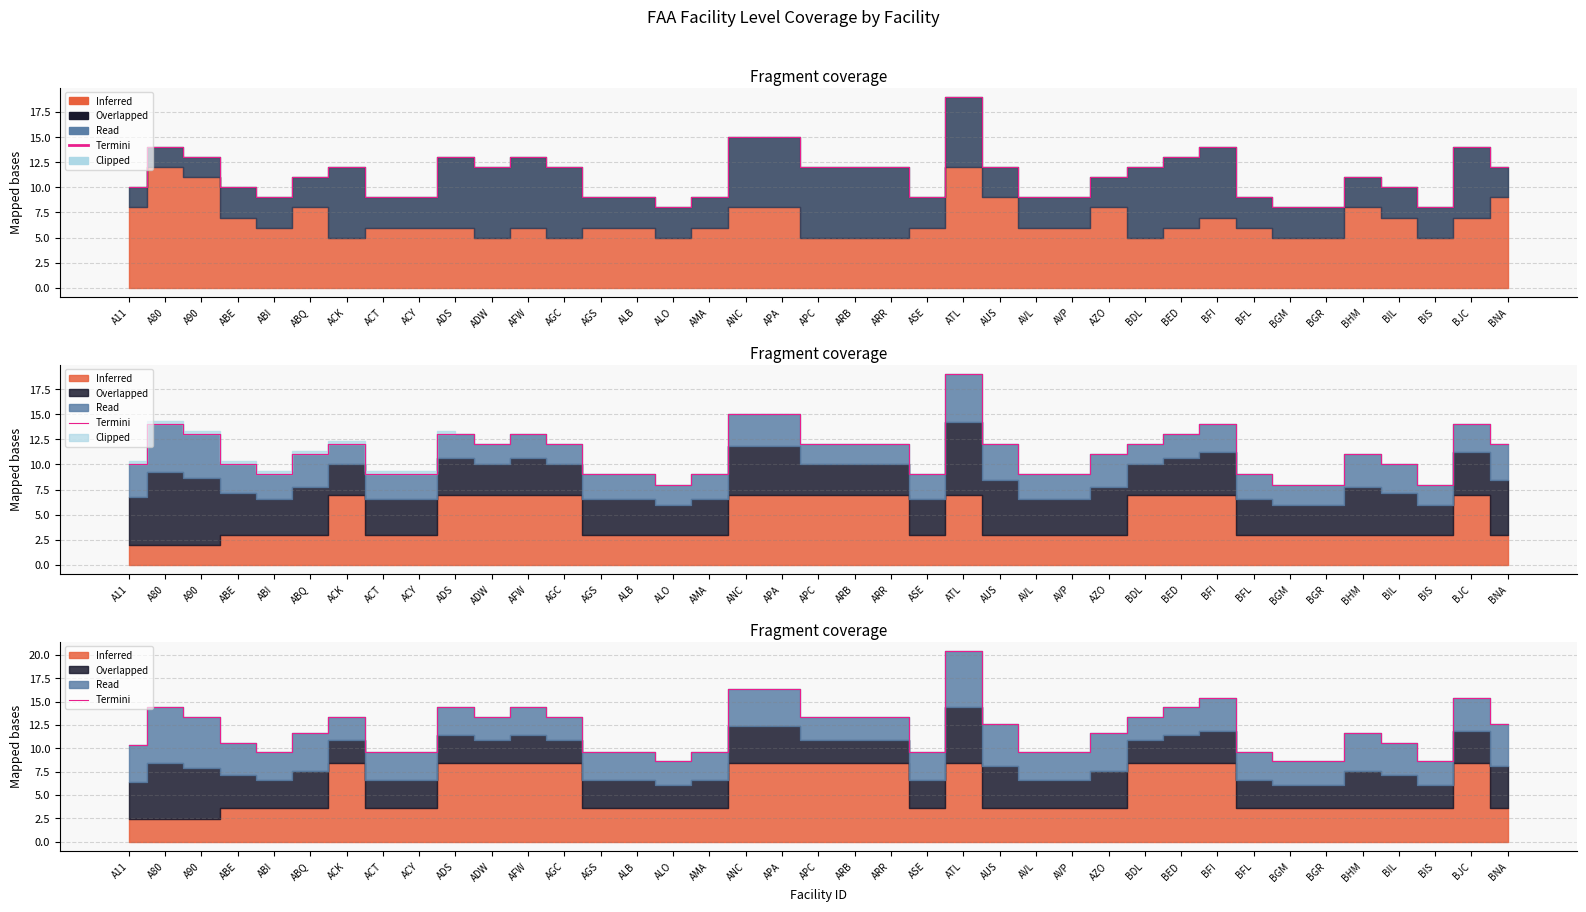

How many lines are shown in the chart?

1